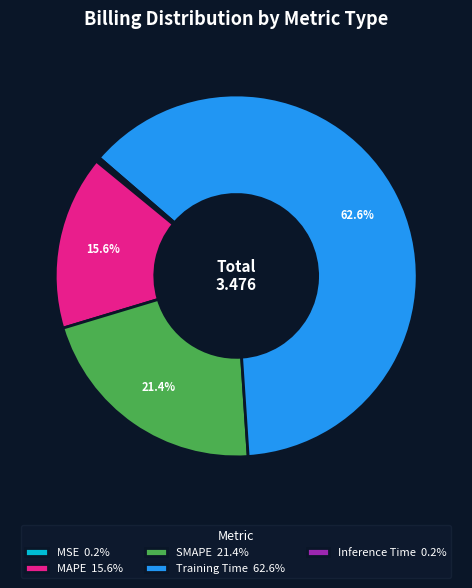

Is the sum of SMAPE 21.4% and Training Time 62.6% greater than half?

Yes